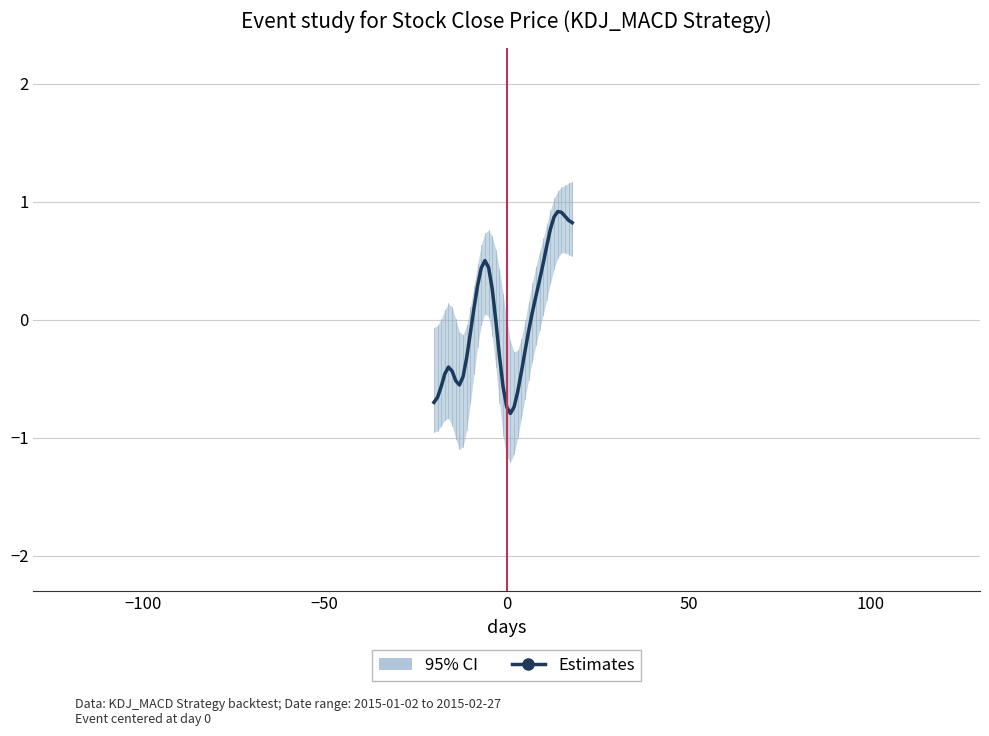

How many categories are shown in the chart?

39